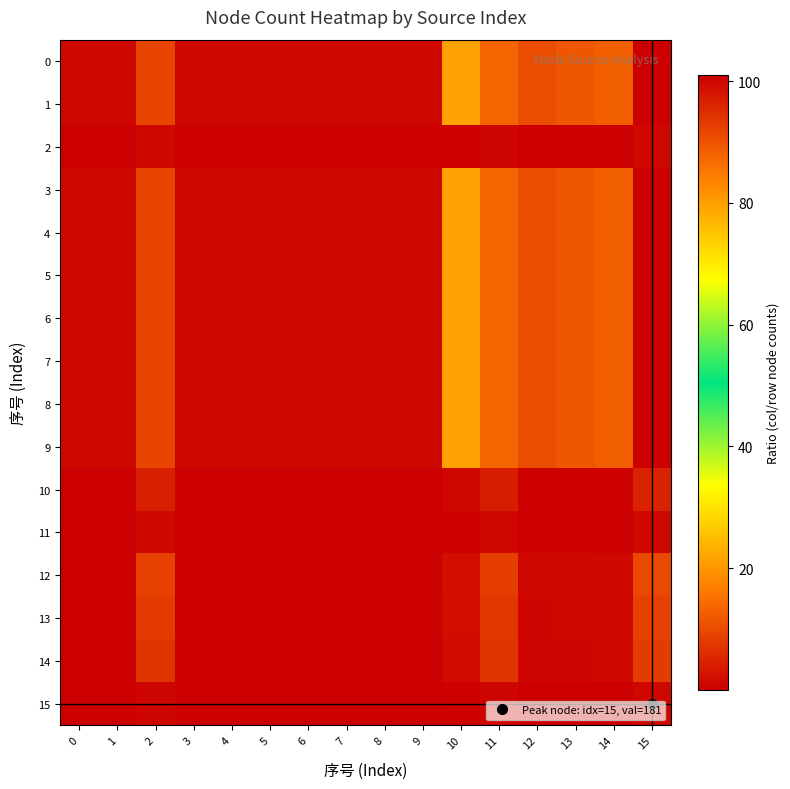

Count the number of categories in the chart.

16